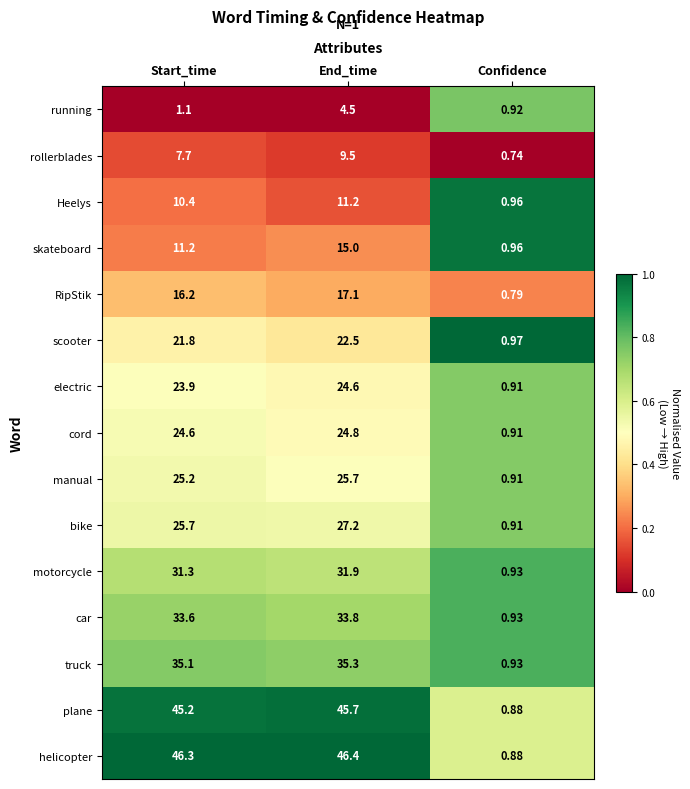

What is the maximum value shown in the chart?

46.4